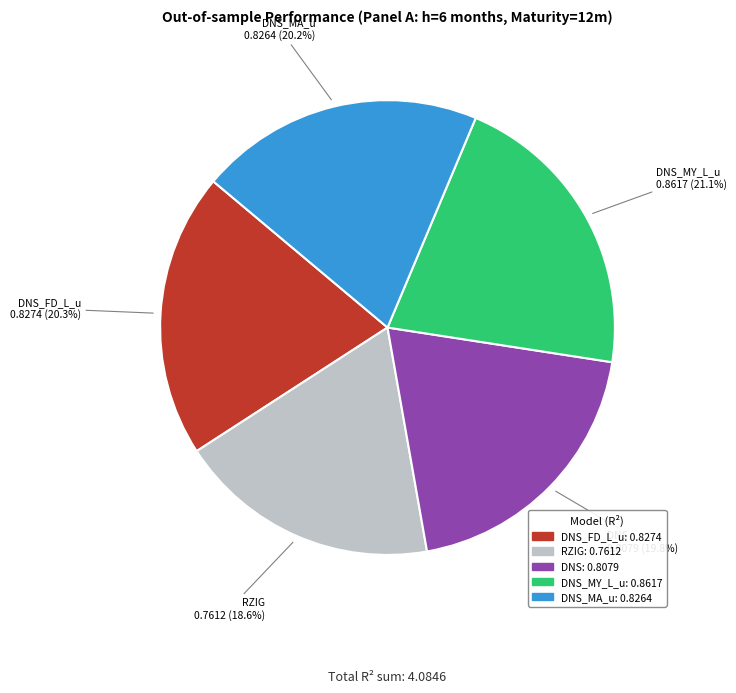

Does any single category account for the majority?

No